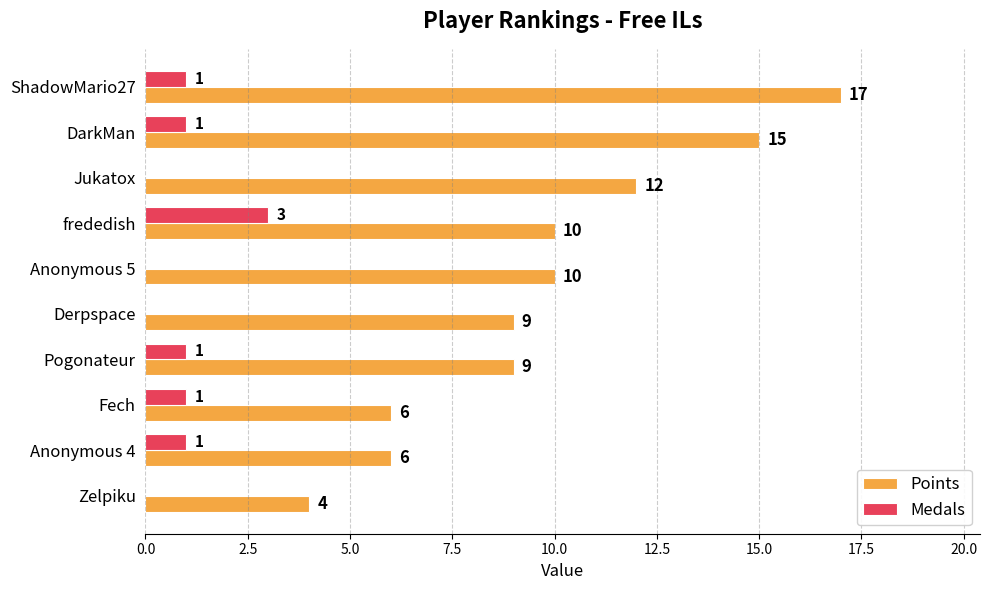

At which category is the sum across all series the highest?

ShadowMario27